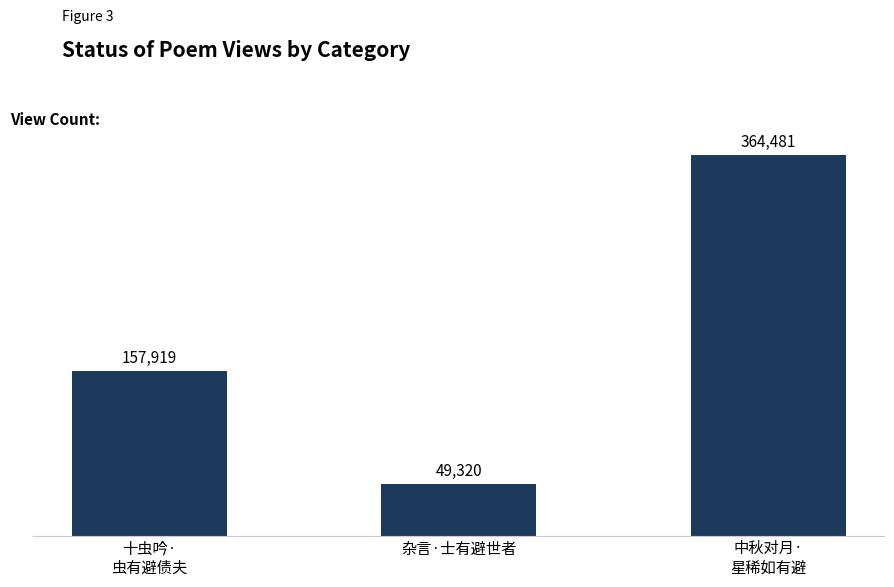

Count the number of data series in this chart.

1